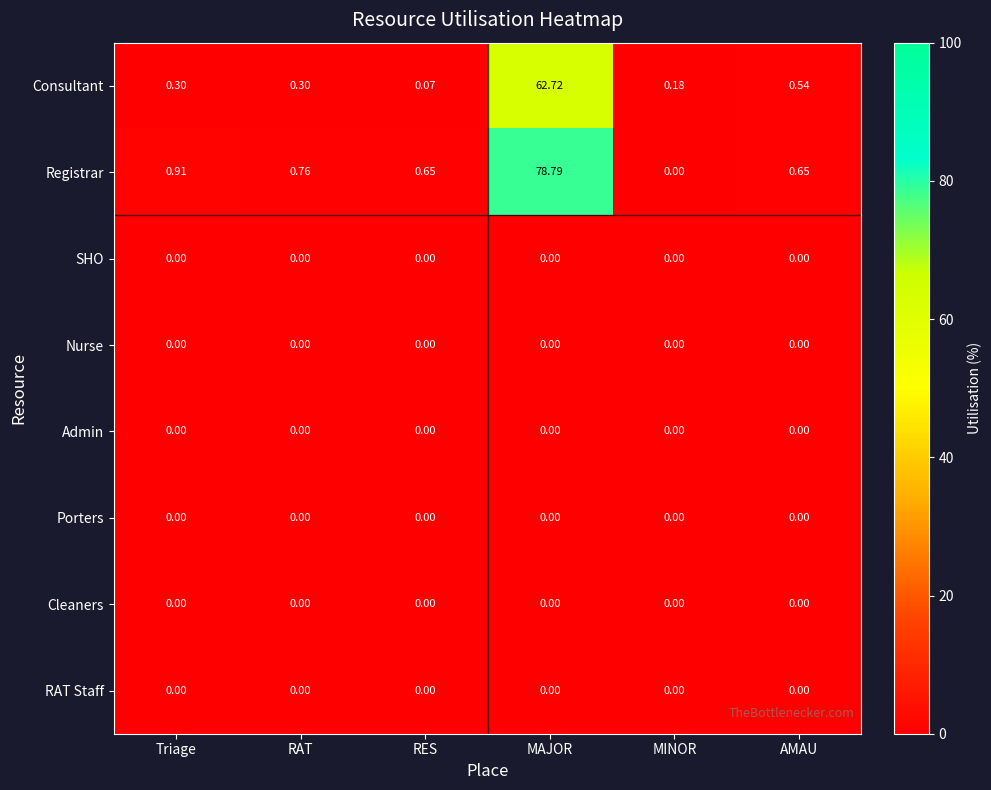

Which label corresponds to the largest value in the chart?

MAJOR